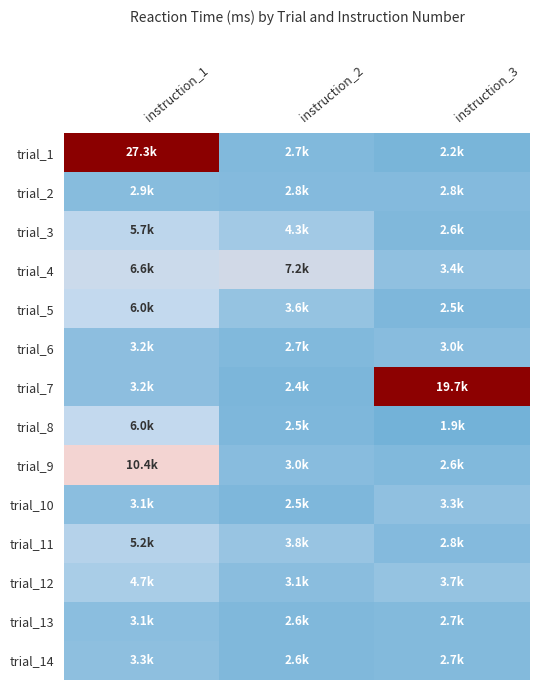

At how many categories does at least one series exceed 5255?

3